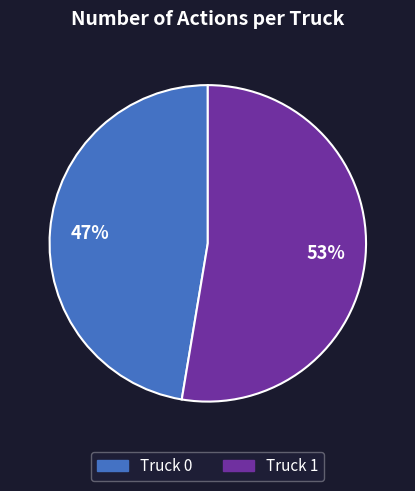

True or false: Truck 0 accounts for 47% of the total.

True